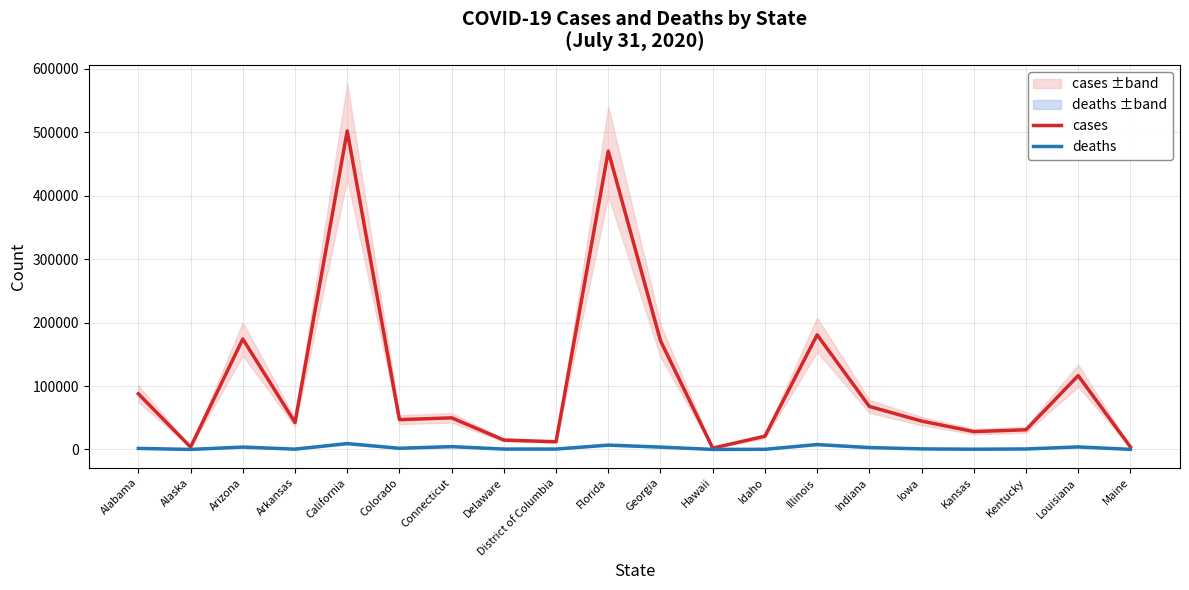

Rank the categories by cases value from highest to lowest.

California, Florida, Illinois, Arizona, Georgia, Louisiana, Alabama, Indiana, Connecticut, Colorado, Iowa, Arkansas, Kentucky, Kansas, Idaho, Delaware, District of Columbia, Maine, Alaska, Hawaii